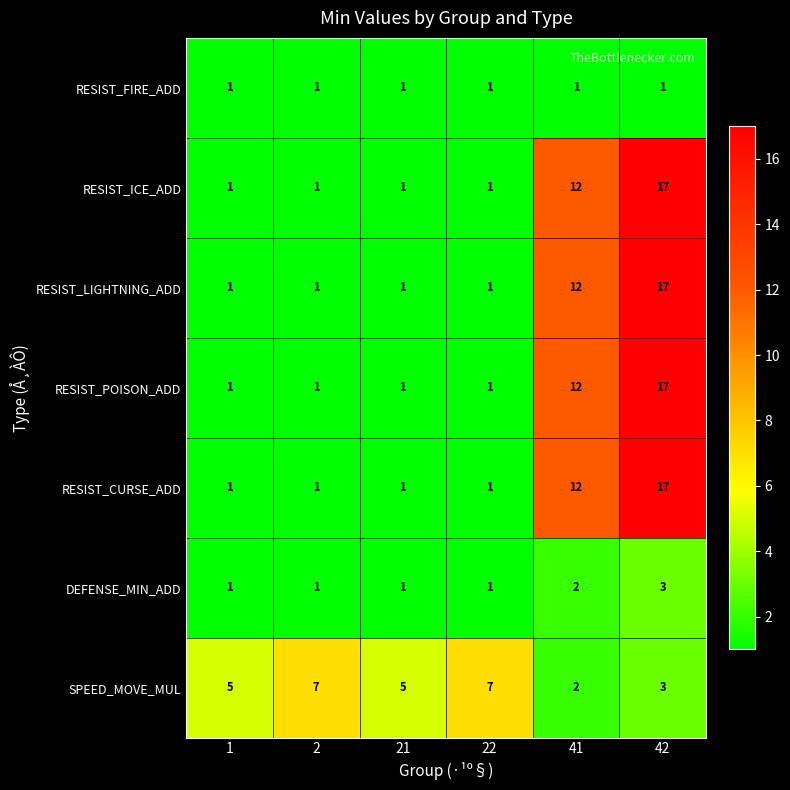

What is the spread (max minus min) of values at 42?

16